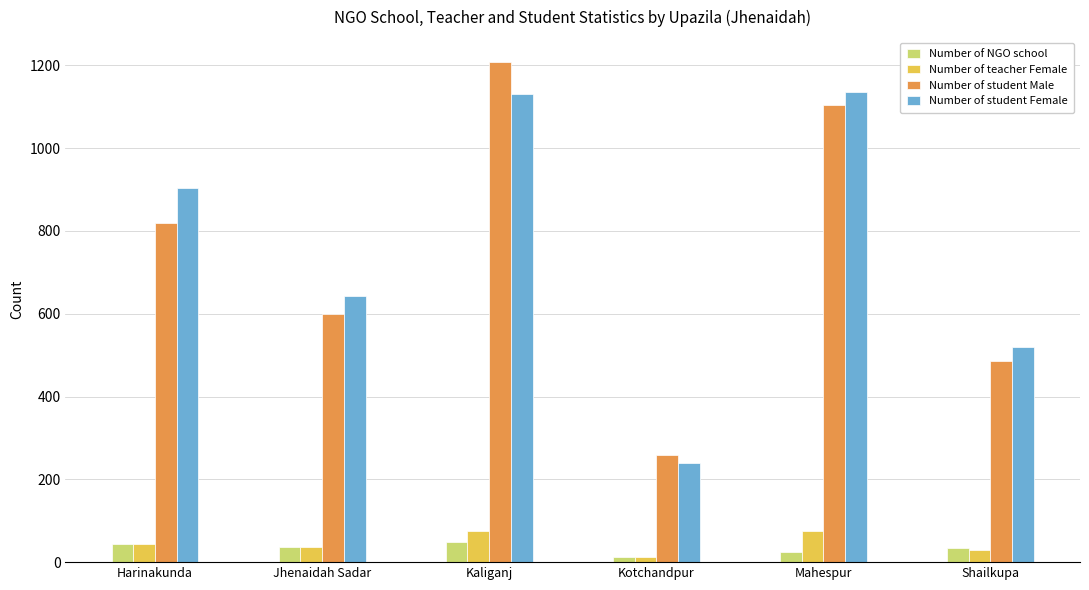

Is the value of Number of NGO school at Kotchandpur greater than the value of Number of student Female at Harinakunda?

No